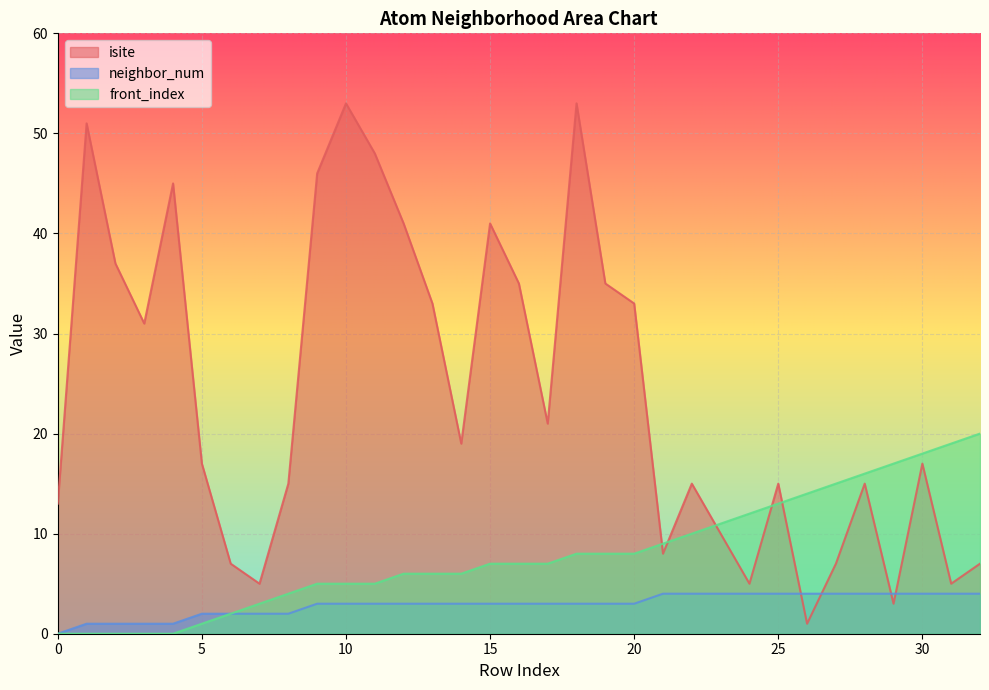

List the labels in order of front_index value, smallest first.

0, 1, 2, 3, 4, 5, 6, 7, 8, 9, 10, 11, 12, 13, 14, 15, 16, 17, 18, 19, 20, 21, 22, 23, 24, 25, 26, 27, 28, 29, 30, 31, 32